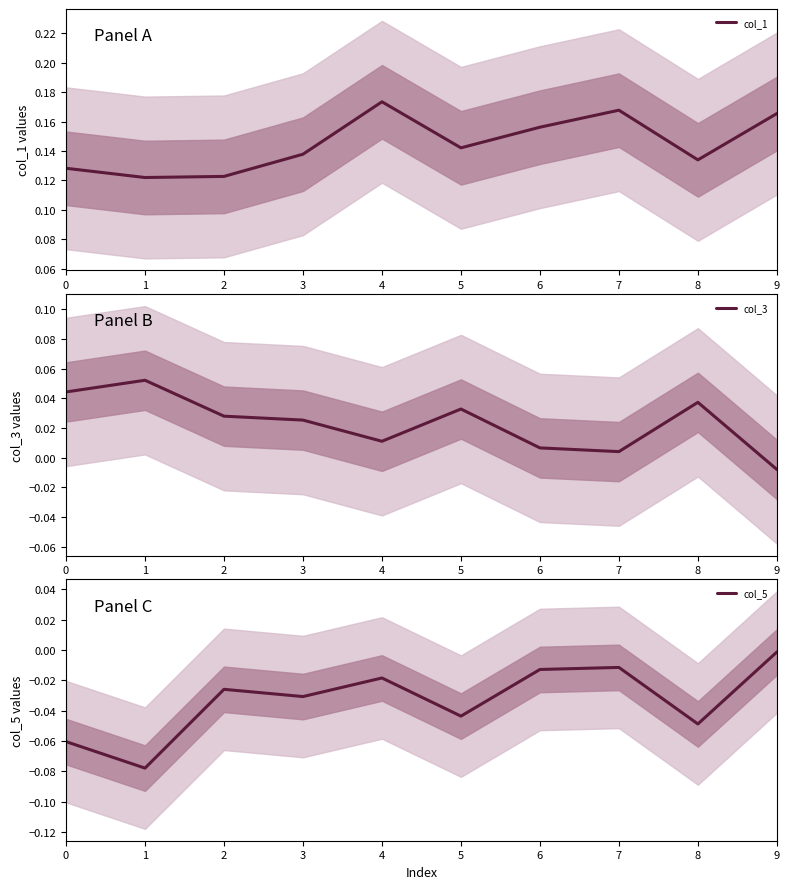

List the series in order of their overall mean, highest first.

col_1, col_3, col_5